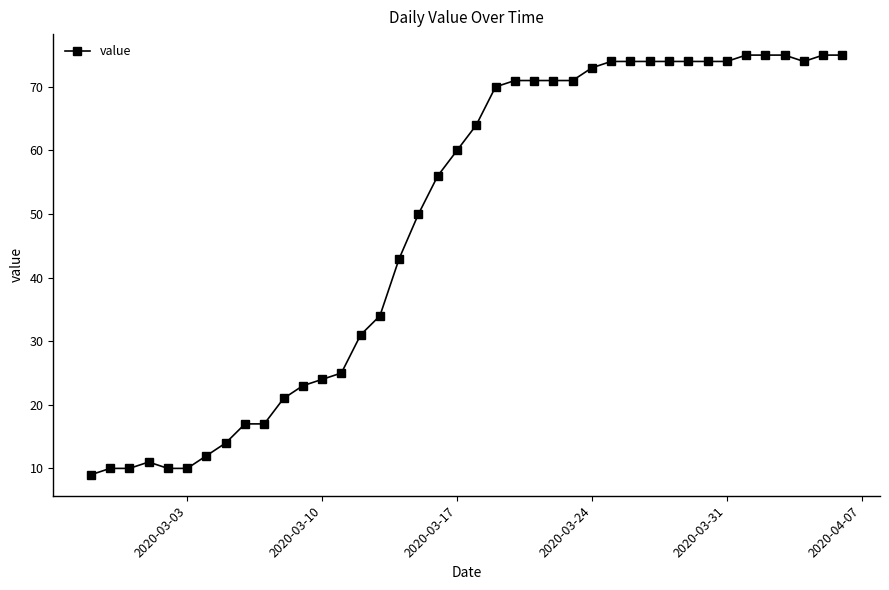

What is the value of the 16th point from the left?

34